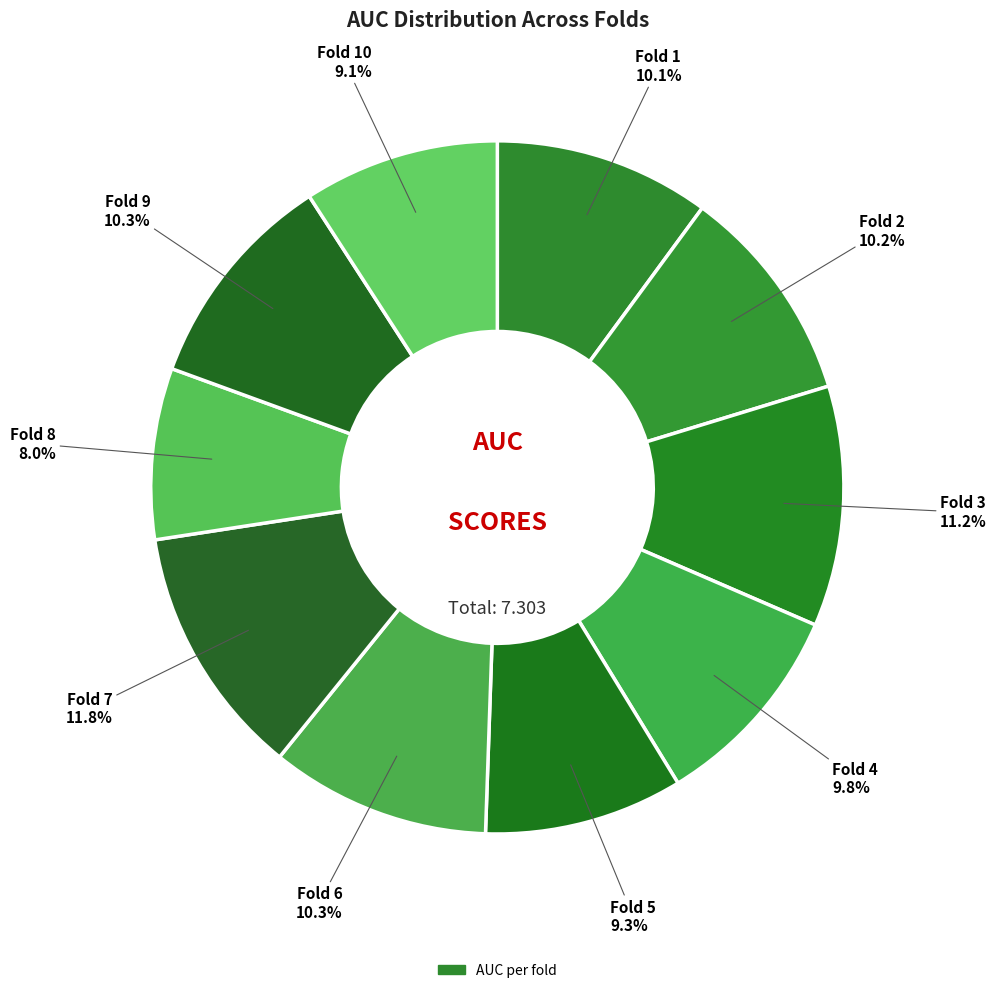

How many segments does this pie chart have?

10